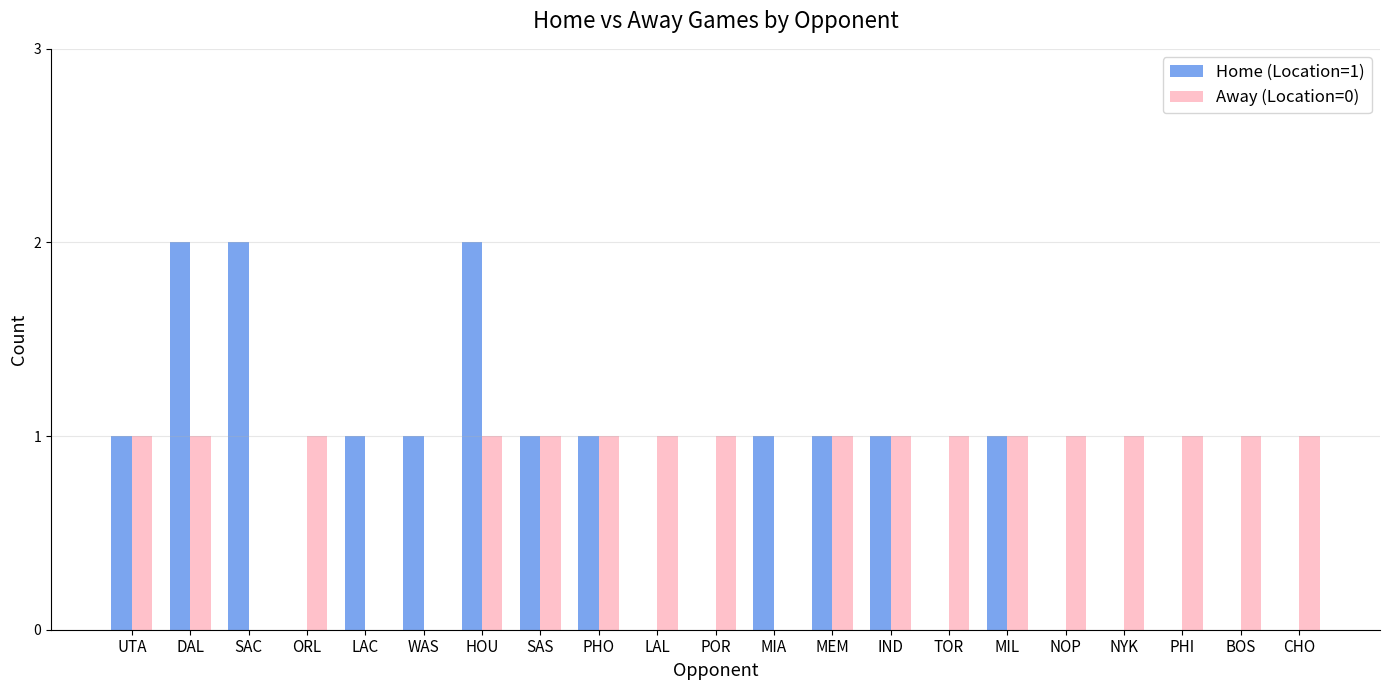

How many categories are shown in the chart?

21